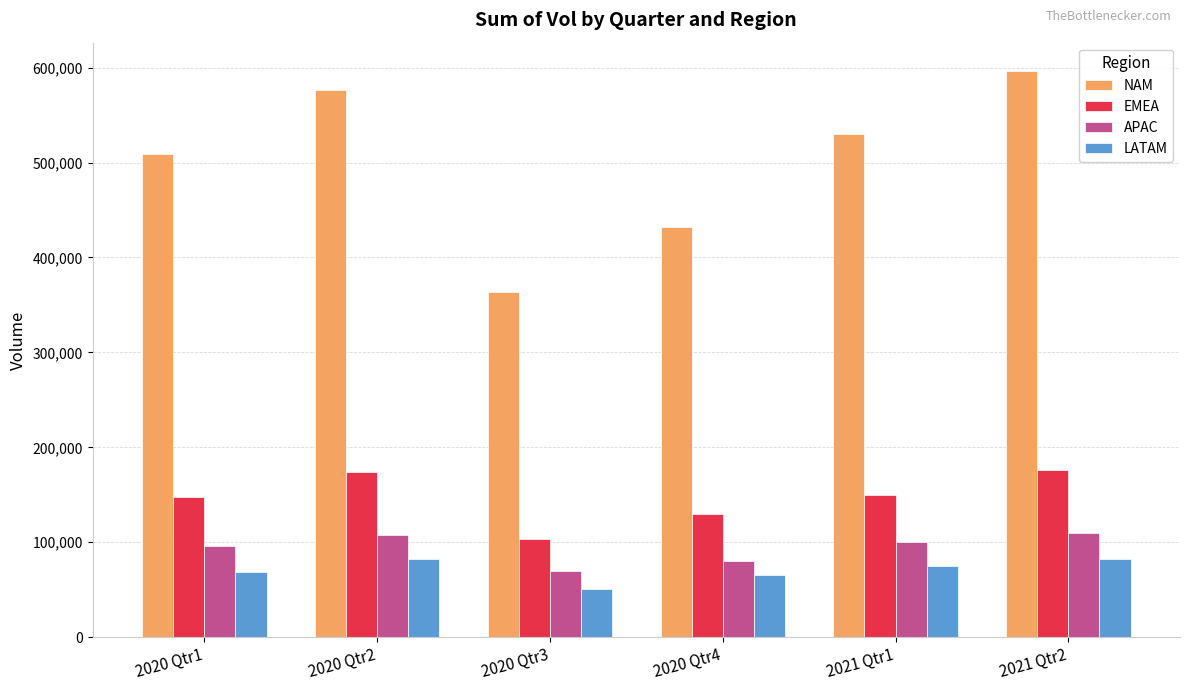

Is it true that EMEA equals 72118 at 2020 Qtr4?

False